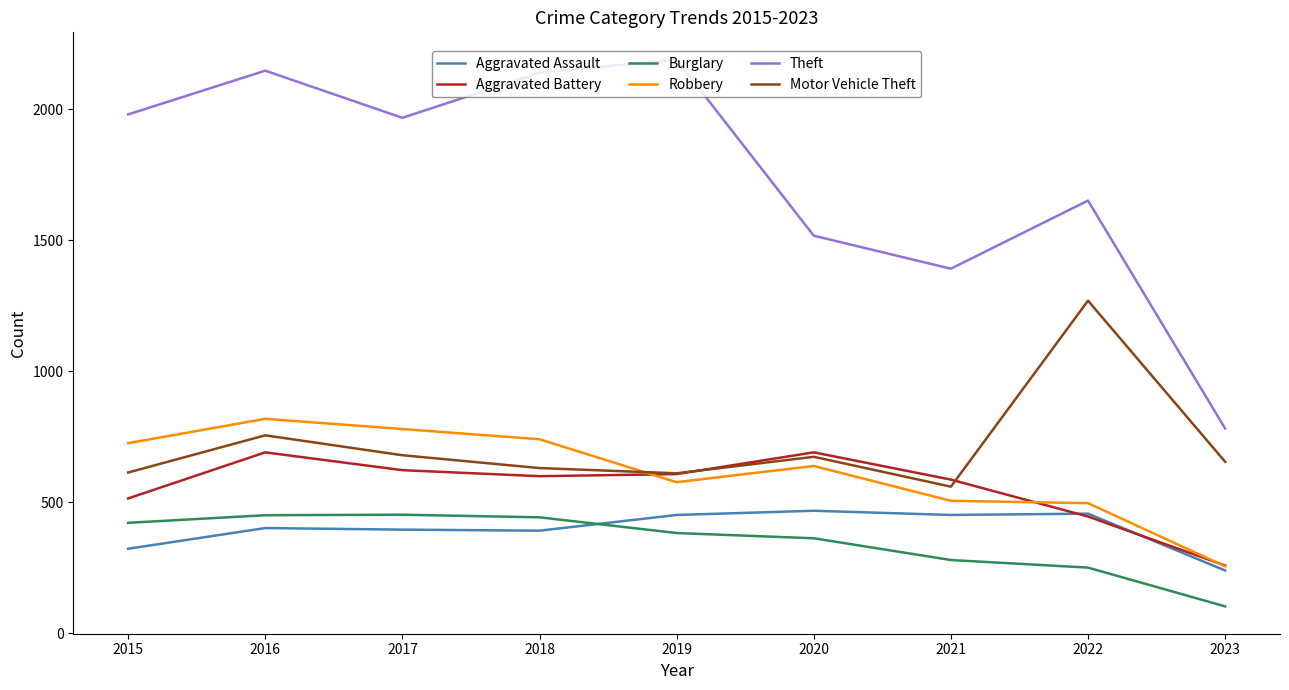

The Burglary series shows 620 at 2019. True or false?

False